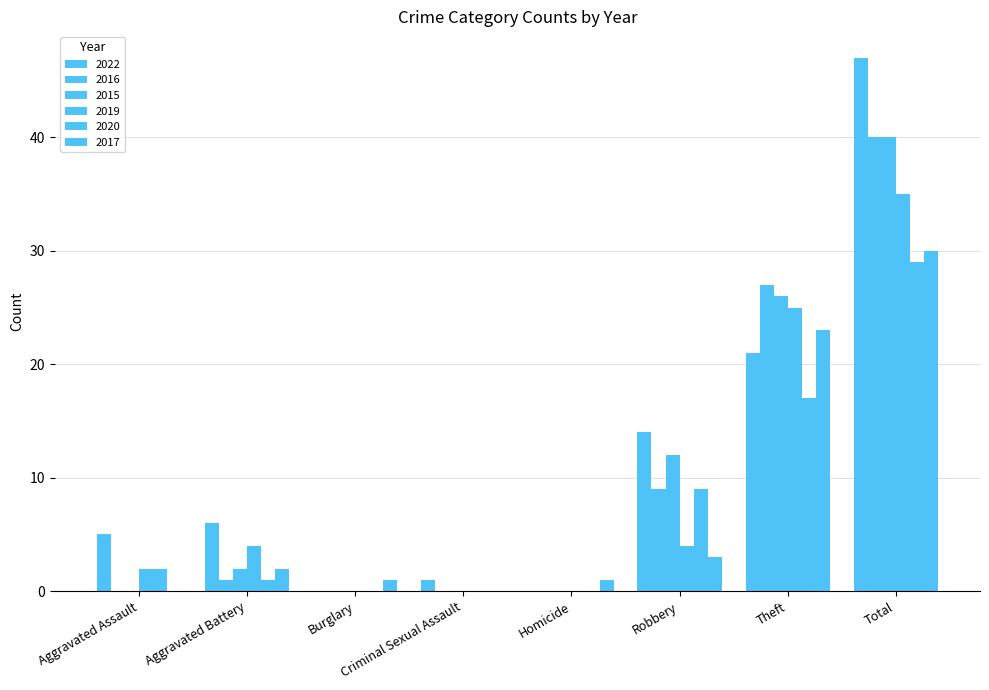

Are the bars grouped side by side (vs. stacked)?

Yes